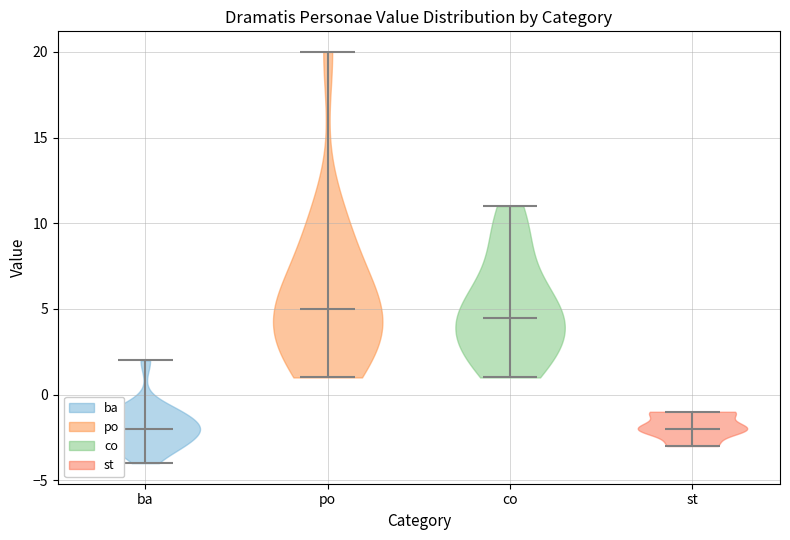

Reading left to right, read every violin against the y-axis: where its median line is, and the lowest and highest points it reaches. The values are not printed on the chart, so give them approximately, as read against the axis.

ba: median line -2.0, lowest point -4.0, highest point 2.0
po: median line 5.0, lowest point 1.0, highest point 20.0
co: median line 4.5, lowest point 1.0, highest point 11.0
st: median line -2.0, lowest point -3.0, highest point -1.0